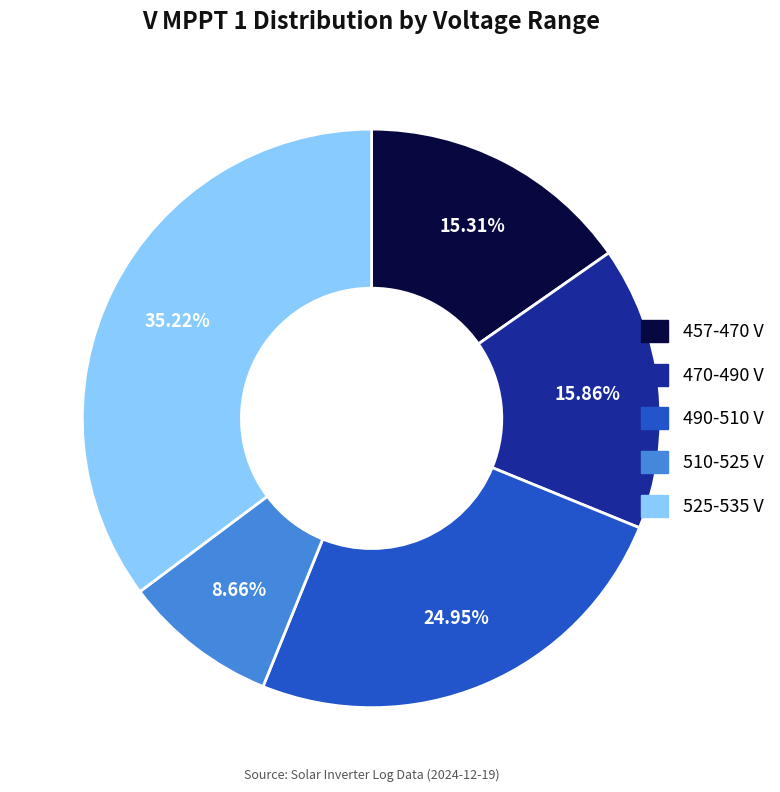

Is there any slice that represents more than half of the pie?

No